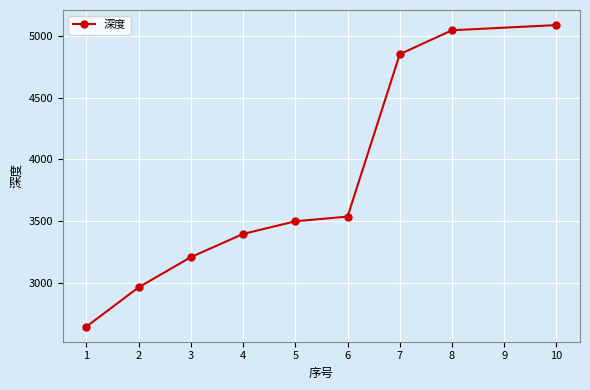

True or false: the data has more than 2 interior local peaks.

False